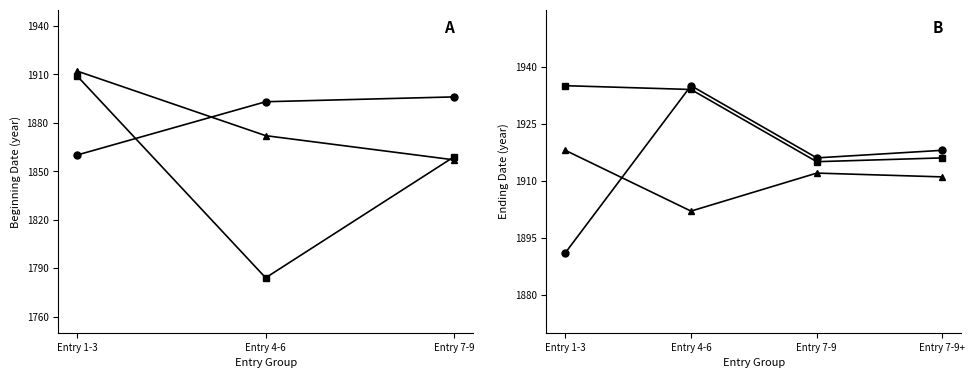

Is the value of Group 2 at Entry 1-3 greater than the value of Group 1 at Entry 1-3?

Yes